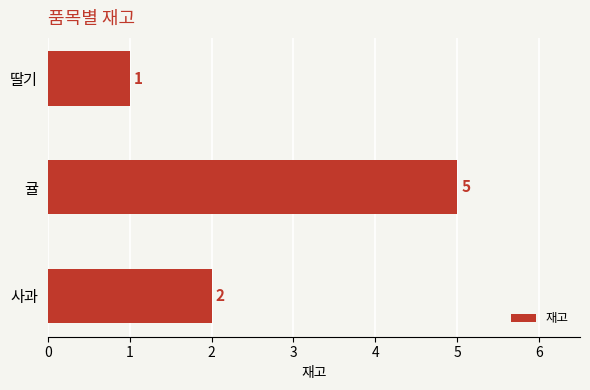

What is the greatest value displayed?

5